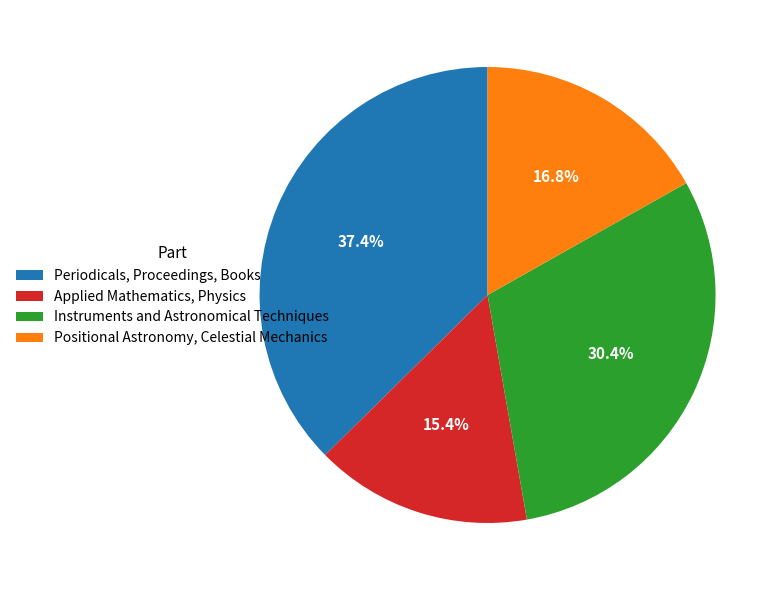

What portion of the pie excludes Applied Mathematics, Physics?

84.6%